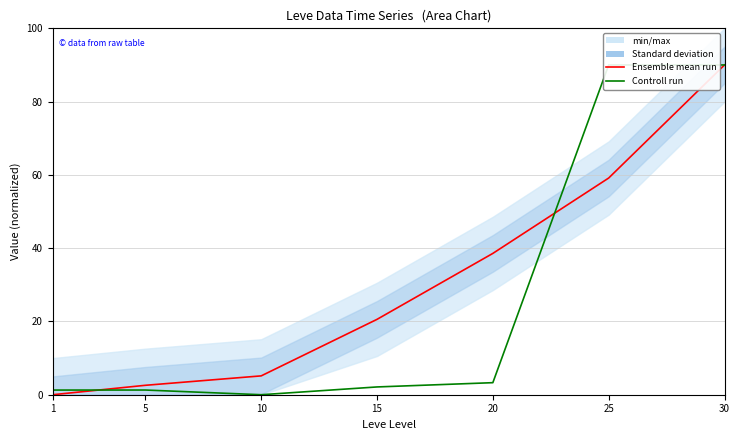

Which series has the largest range (max minus min)?

Ensemble mean run